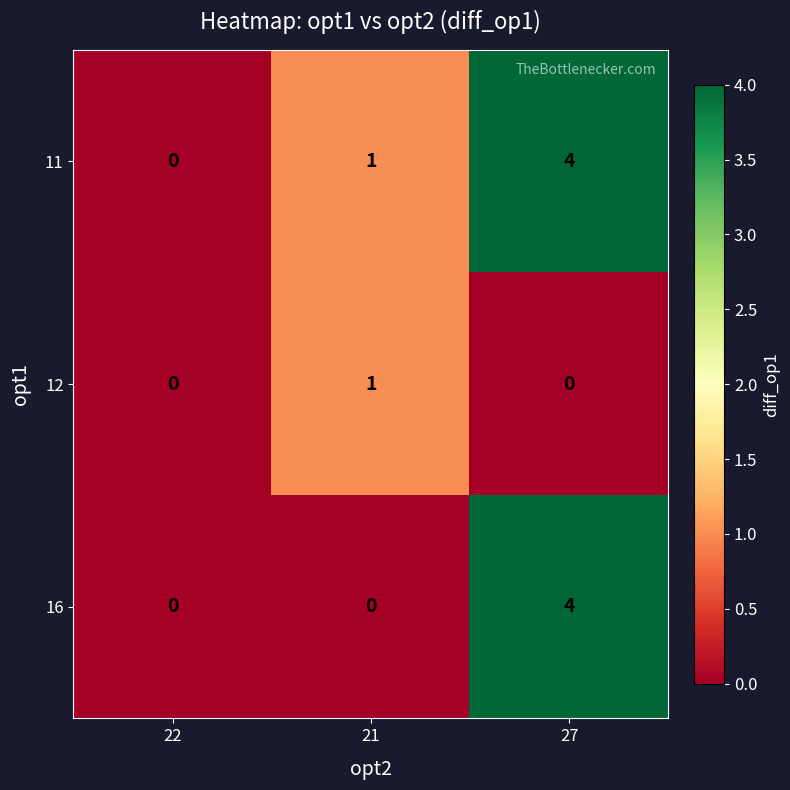

Count the 16 values in the range 0 to 4.

3